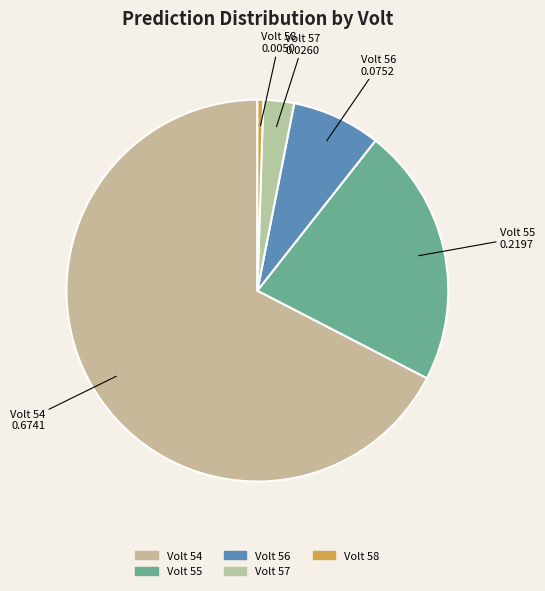

How many slices are in this pie chart?

5